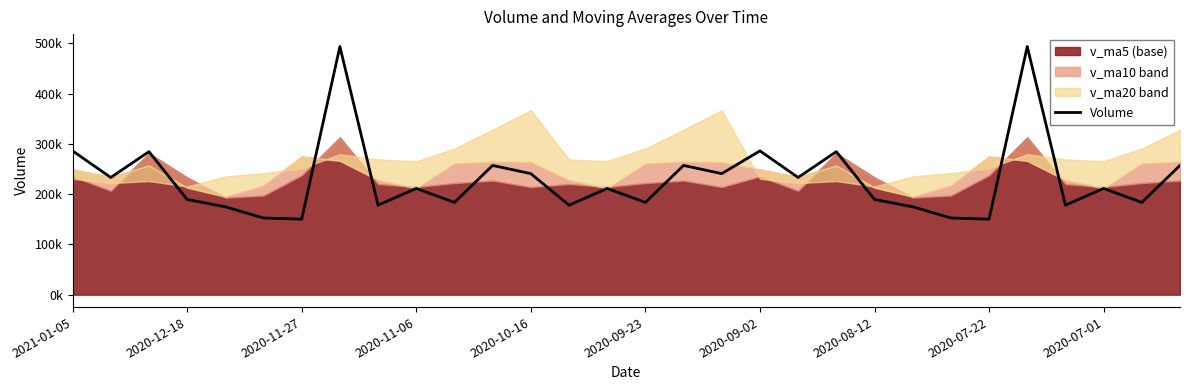

What is the greatest value displayed?

493566.7